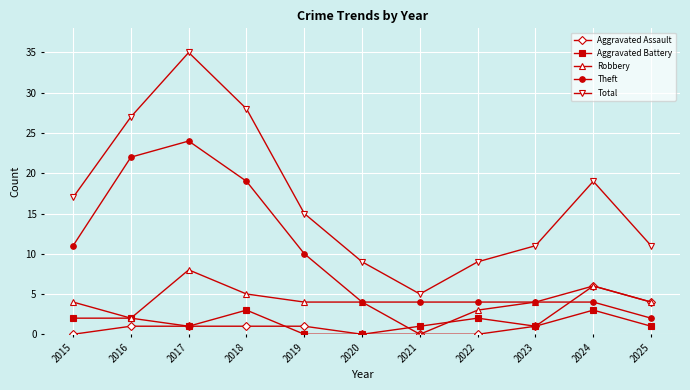

How many lines are shown in the chart?

5